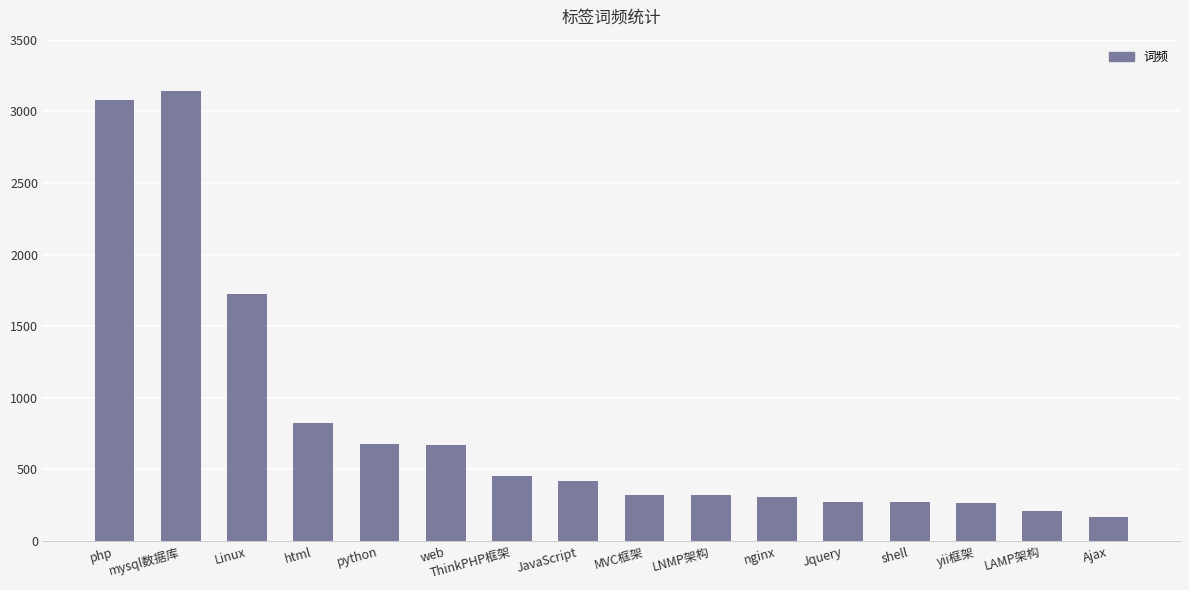

What is the minimum value shown in the chart?

169